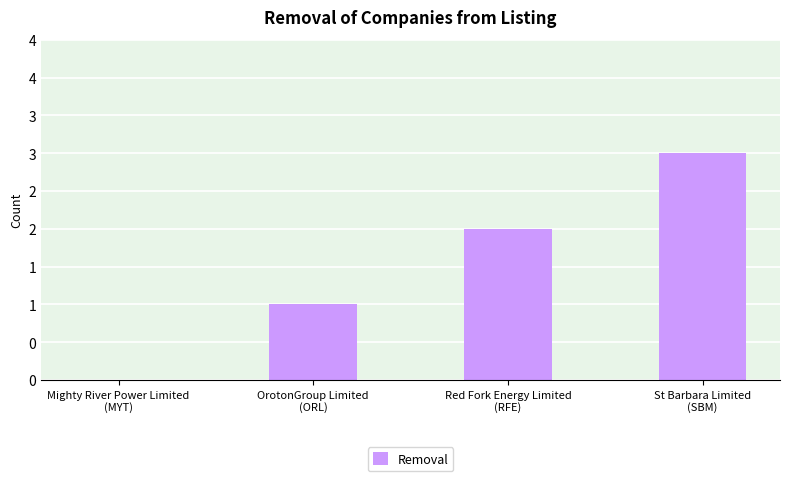

Which category has the highest value across all series?

St Barbara Limited
(SBM)